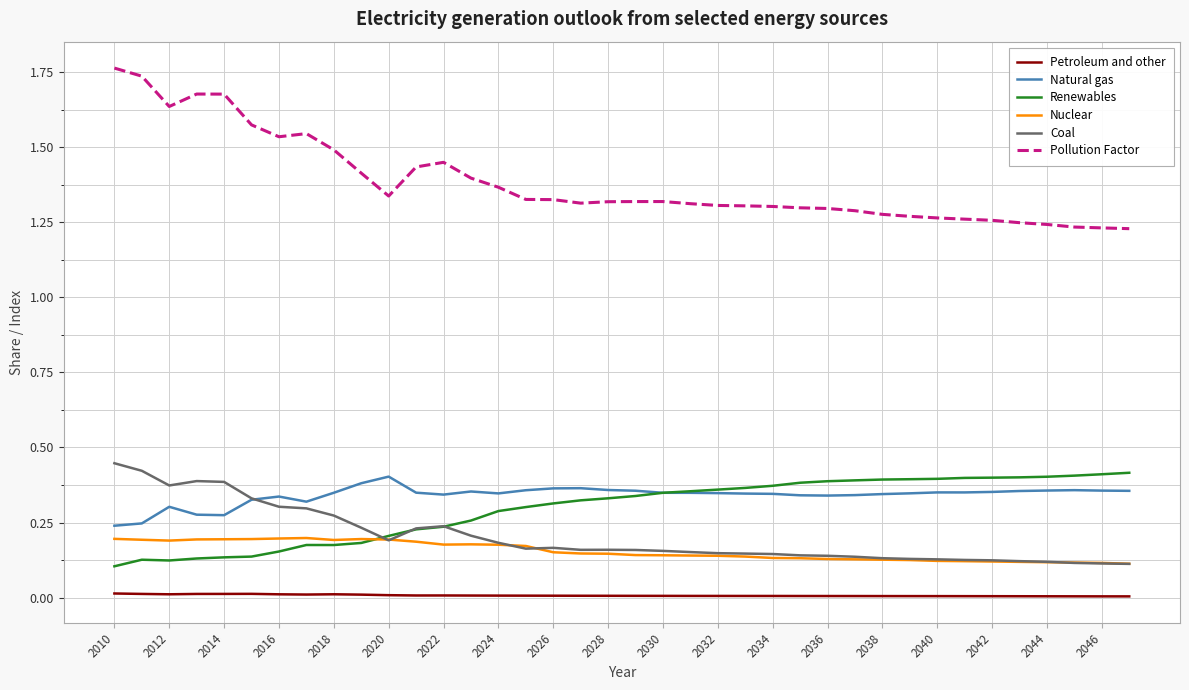

Which series has the widest spread of values?

Pollution Factor